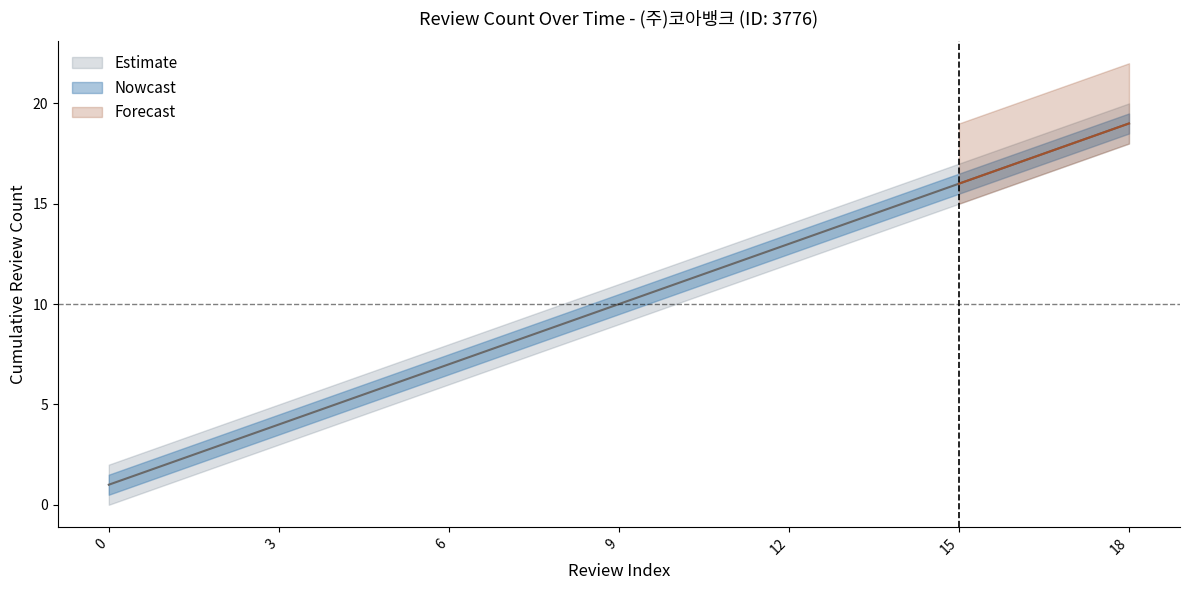

What is the value of the cumulative_count point at the 6th from the left?

6